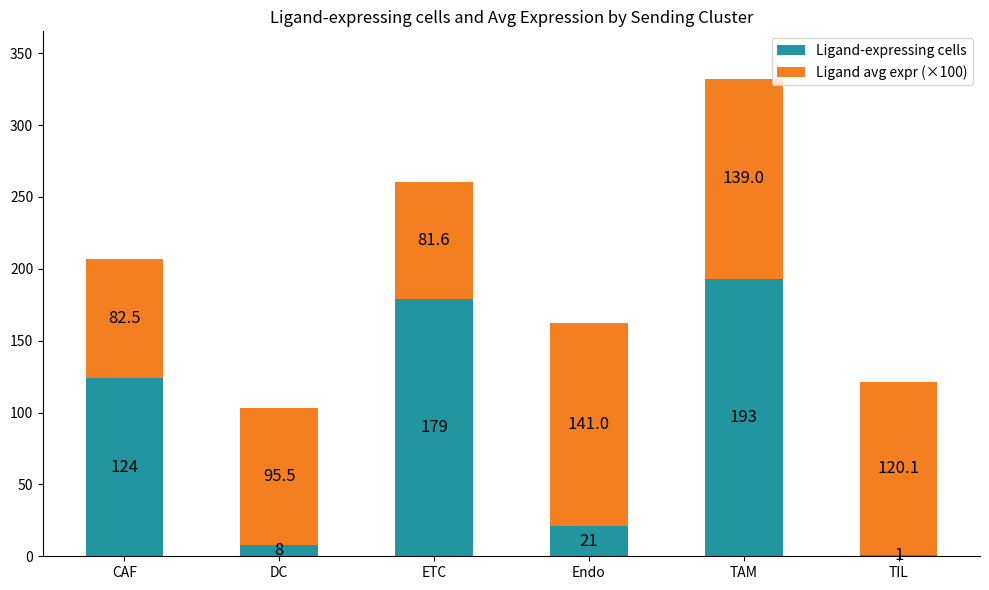

What is the total value across all series at ETC?

260.6